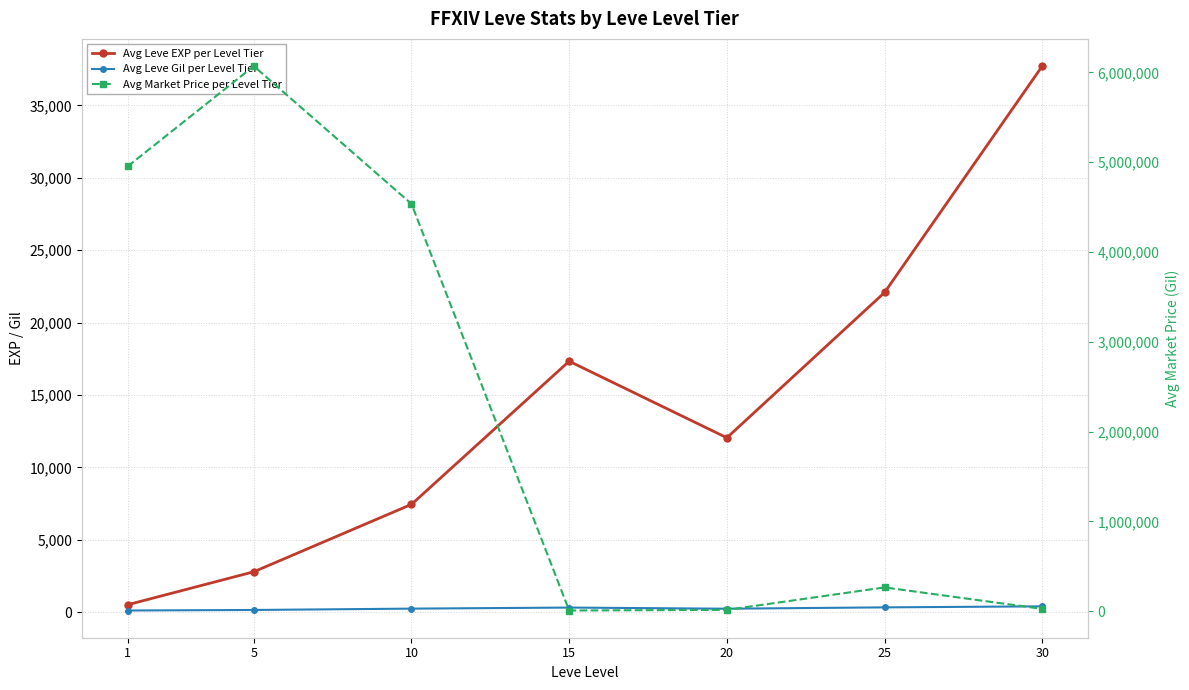

Rank the categories by Avg Market Price per Level Tier value from highest to lowest.

5, 1, 10, 25, 30, 20, 15